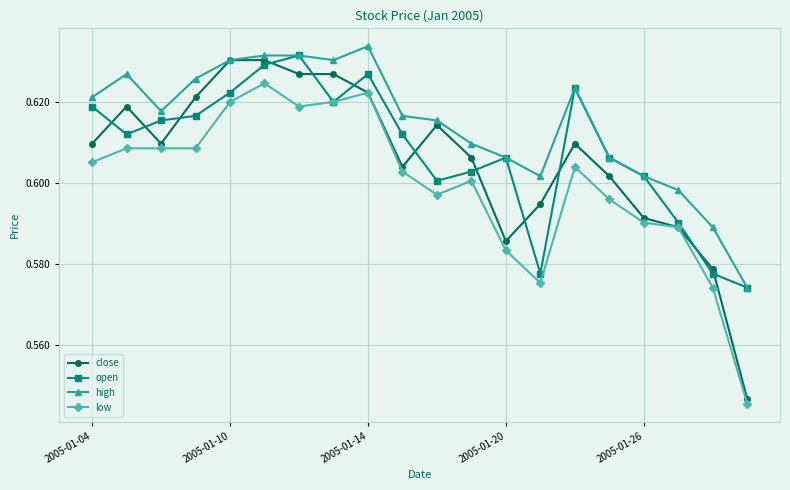

True or false: open has more than 2 points higher than both neighbors.

True